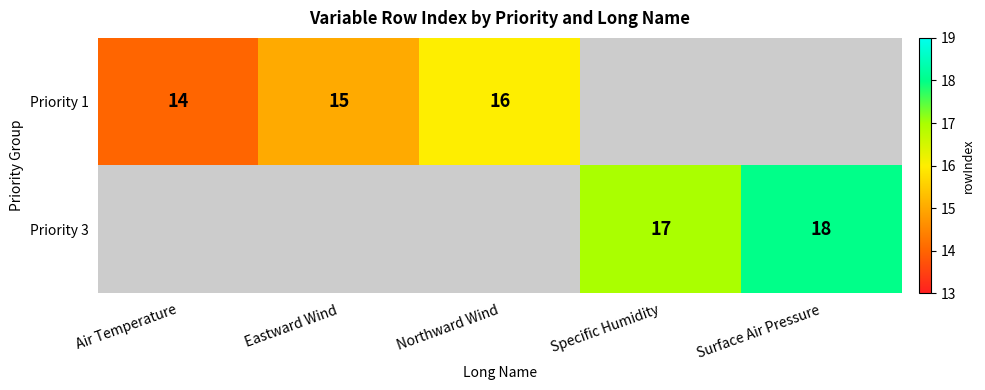

What is the maximum value shown in the chart?

18.0